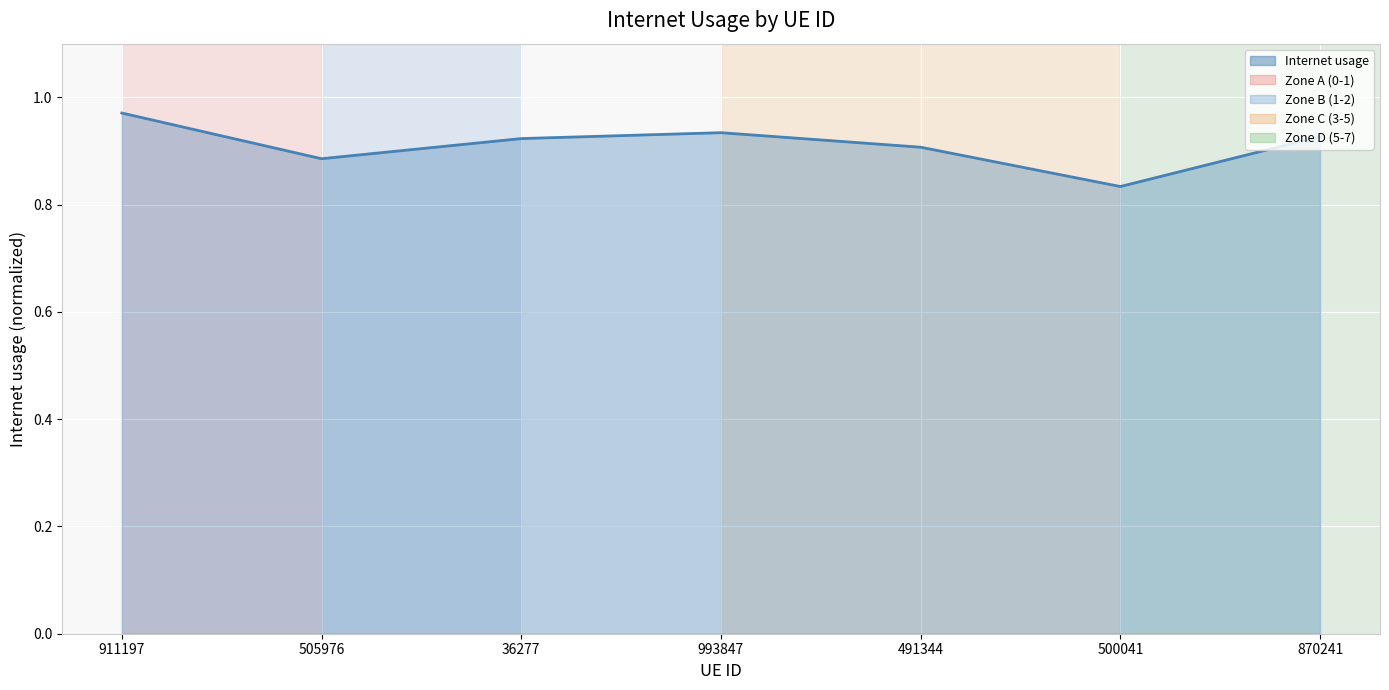

Does the chart have visible grid lines?

Yes